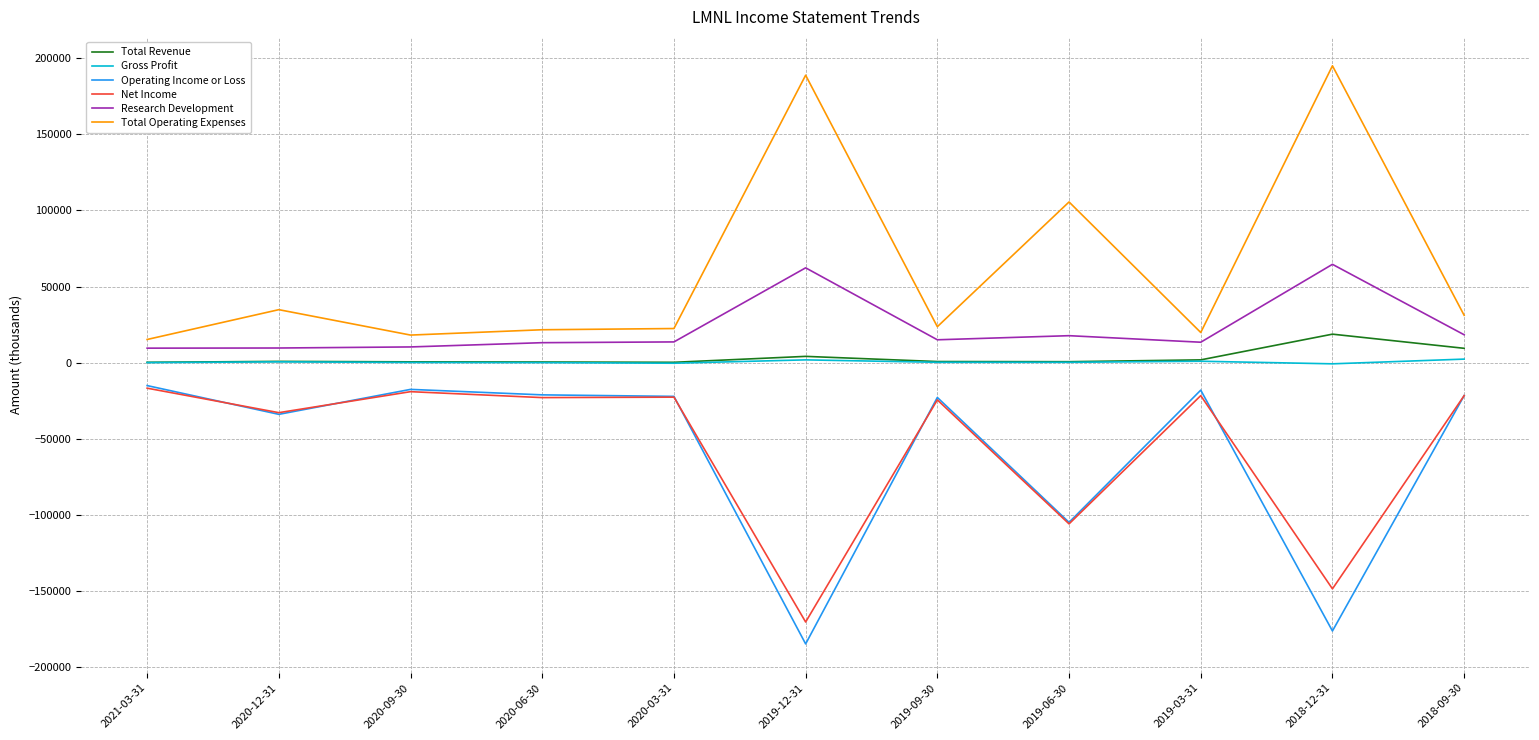

In Net Income, how many points are lower than both neighbors (excluding endpoints)?

5